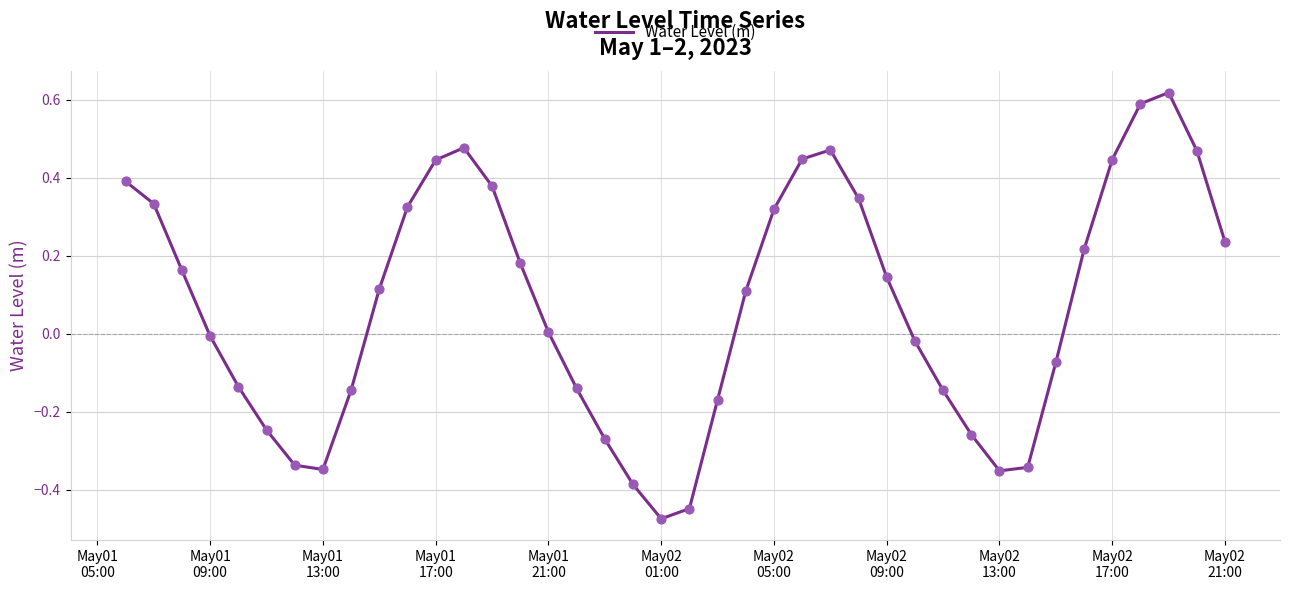

What is the difference between the maximum and minimum values?

1.1